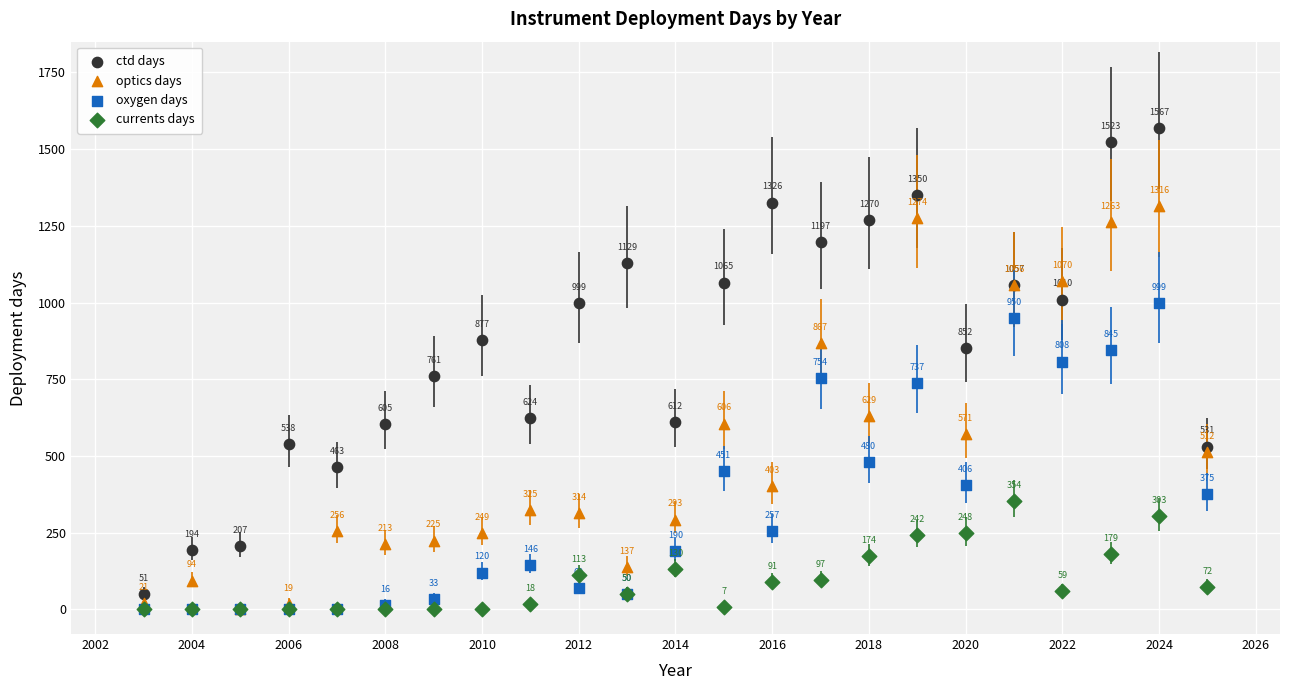

In the oxygen days series, what Y value is closest to 499?

479.8